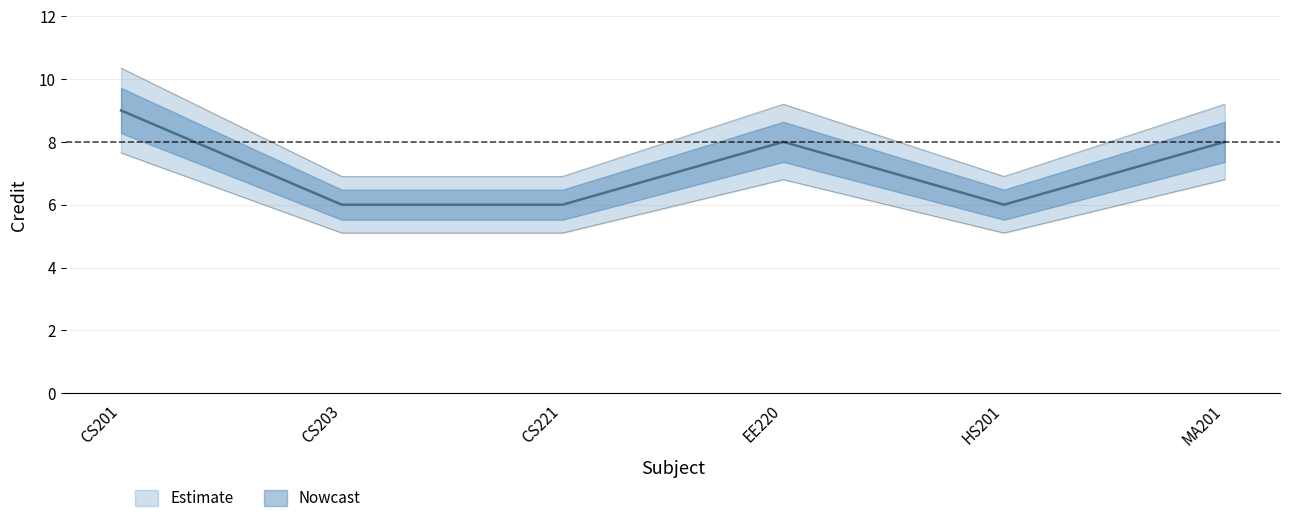

Read the value at HS201.

6